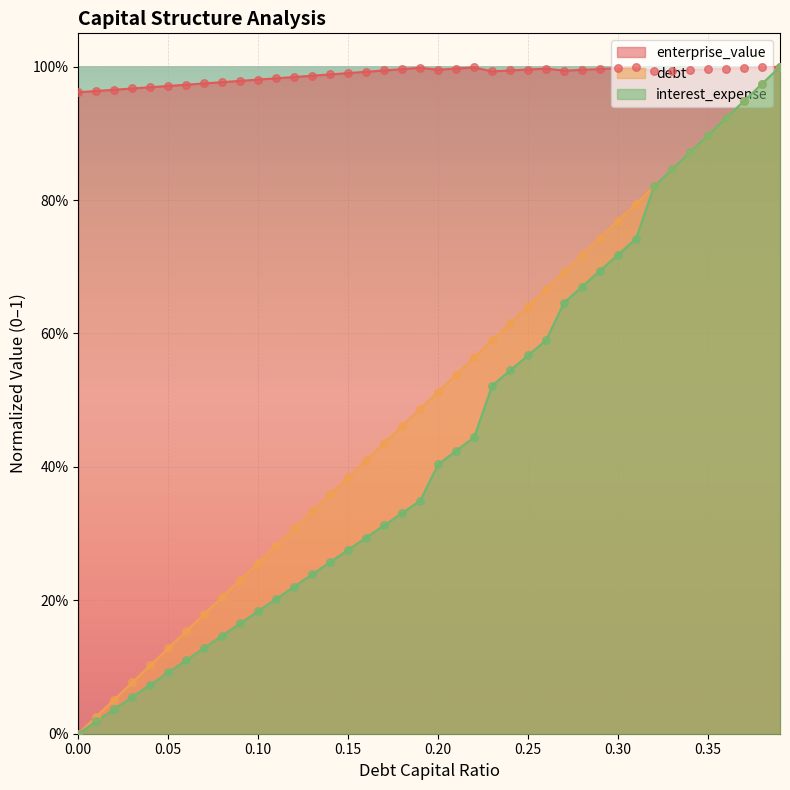

Which series reaches the maximum Y coordinate?

debt_capital